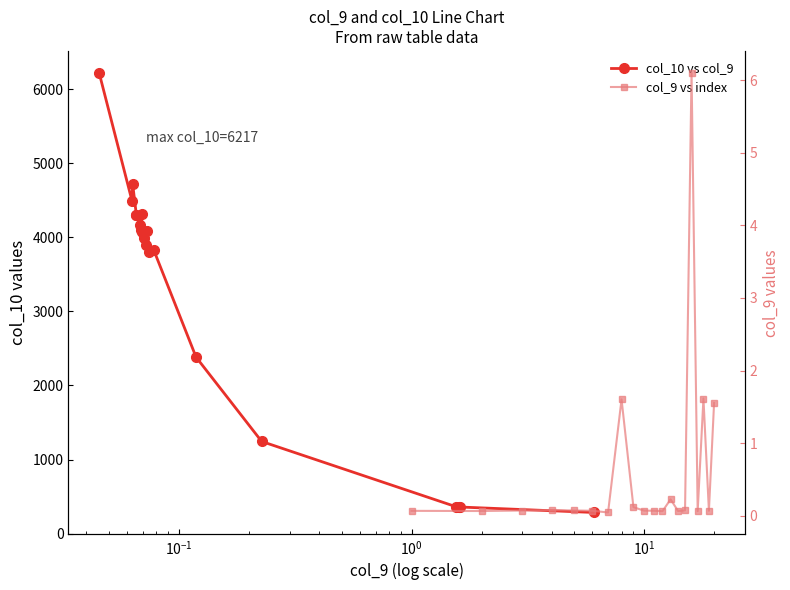

Reading left to right, transcribe all the data shown in this chart.

col_10 vs col_9: 6217.5	4494.1	4712.9	4302.3	4298.8	4159.7	4092.2	4313.8	4066.0	3993.1	3891.3	4084.5	3801.8	3829.4	2381.7	1243.7	362.8	361.7	359.1	285.2
col_9 vs index: 0.1	0.1	0.1	0.1	0.1	0.1	0.0	1.6	0.1	0.1	0.1	0.1	0.2	0.1	0.1	6.1	0.1	1.6	0.1	1.6